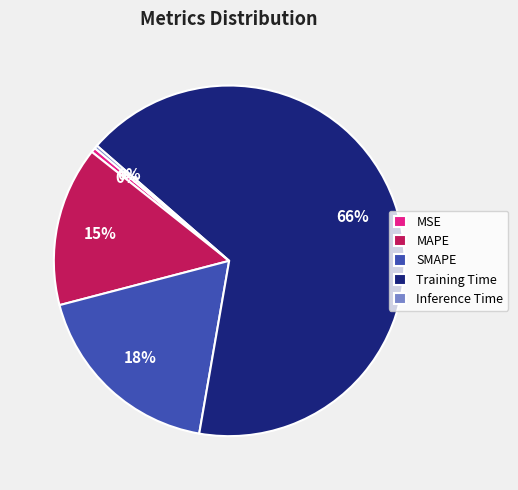

To the nearest percent, what is the average slice percentage?

20%